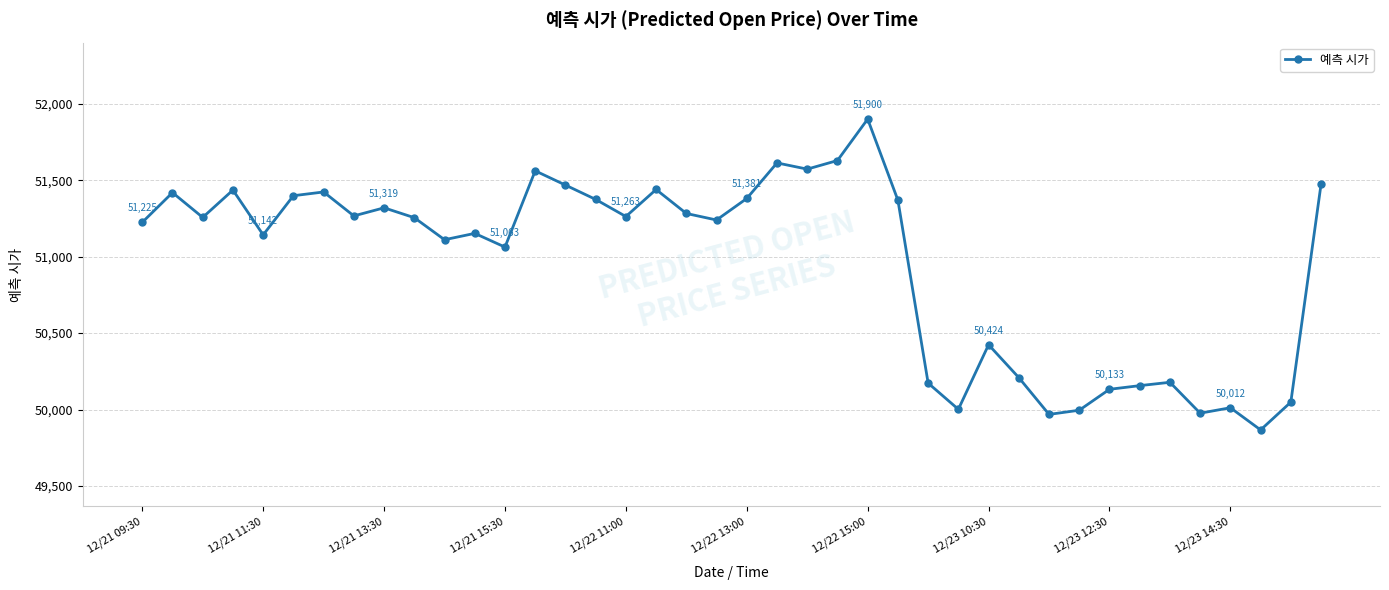

What is the difference between the maximum and minimum values?

2033.2